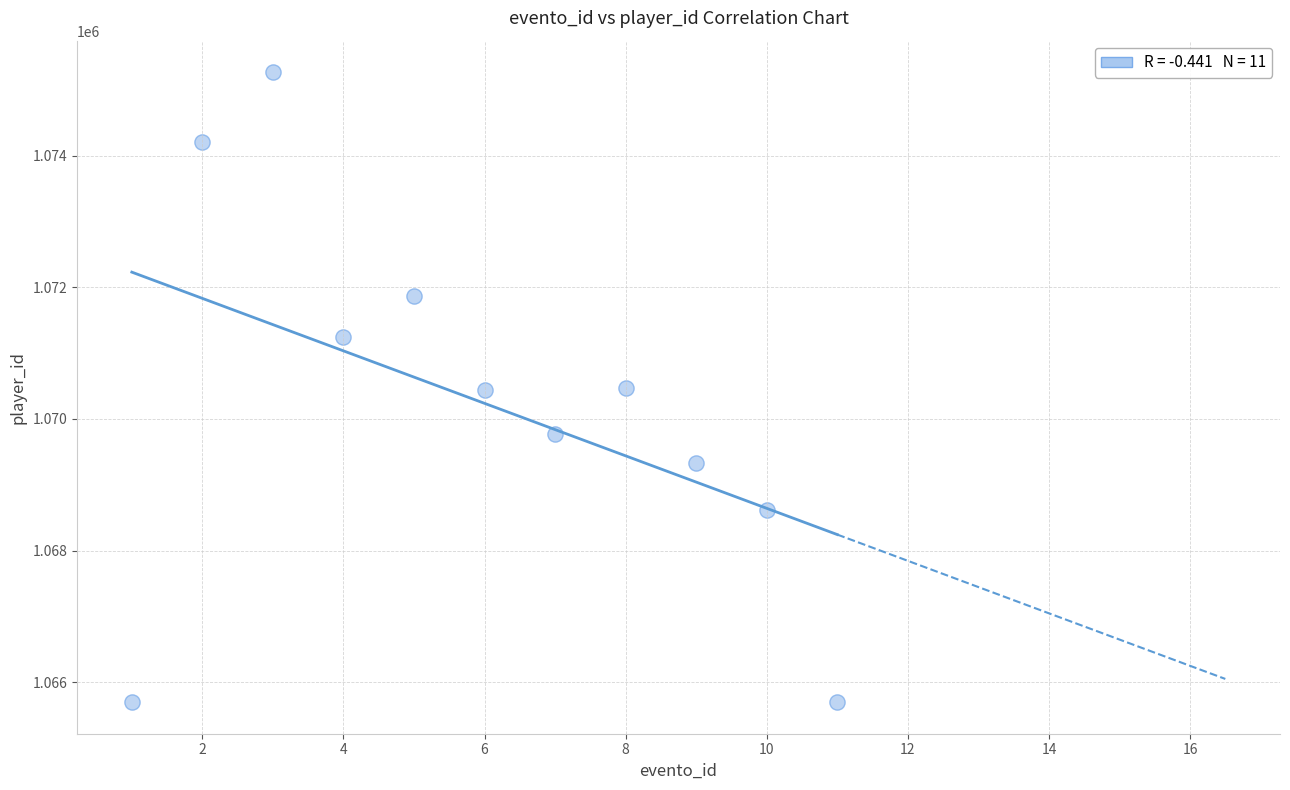

What is the average X value?

6